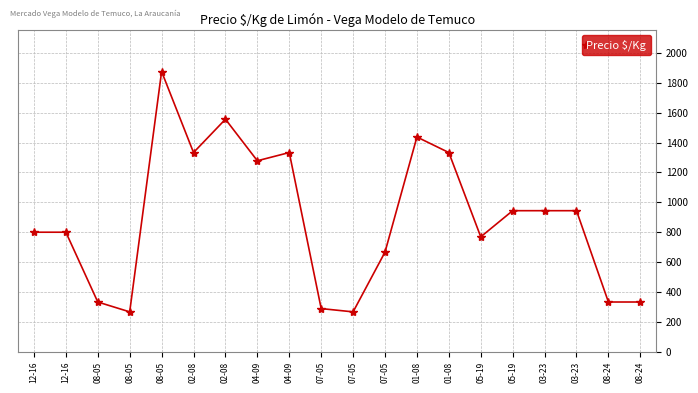

What is the label of the 14th point from the left?

01-08